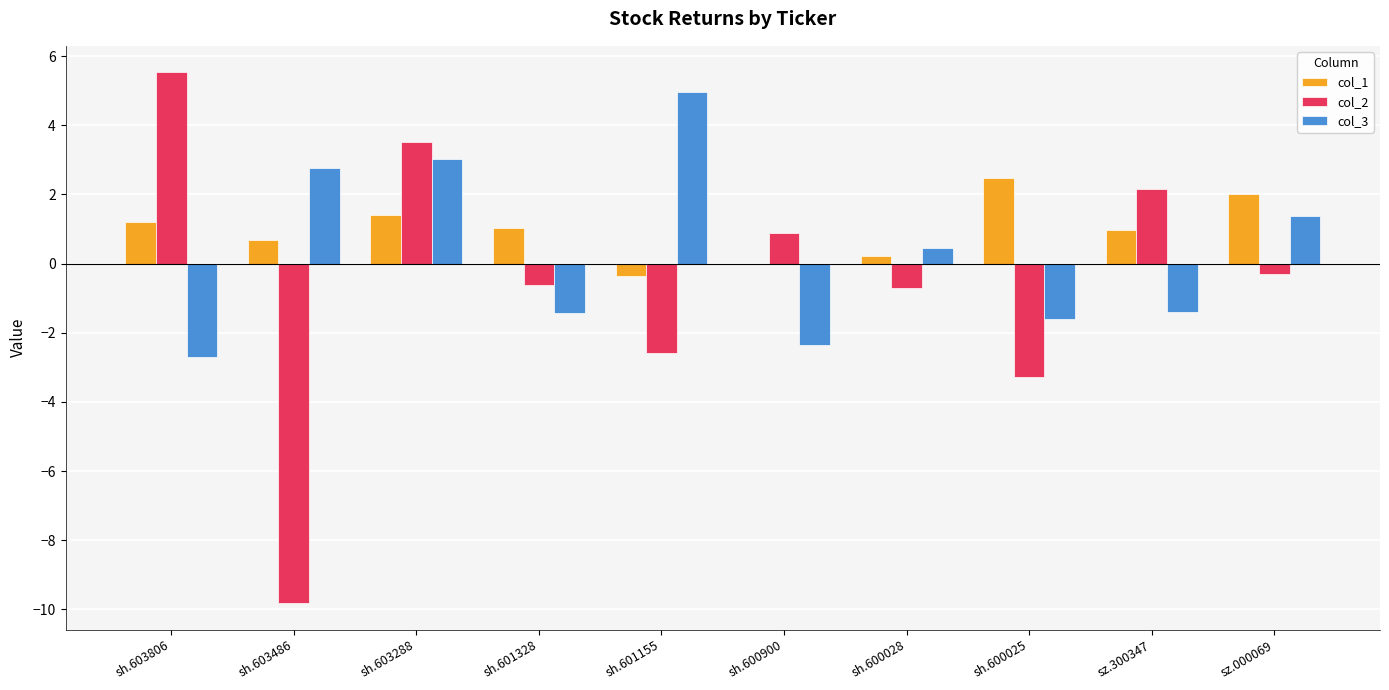

Is the value of col_3 at sz.300347 greater than the value of col_2 at sh.603288?

No